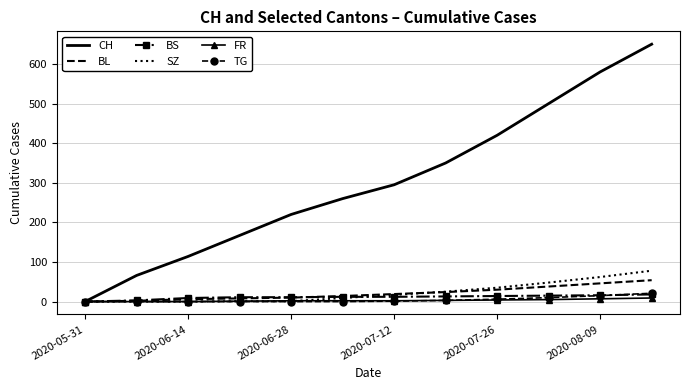

Which series has the largest total across all categories?

CH